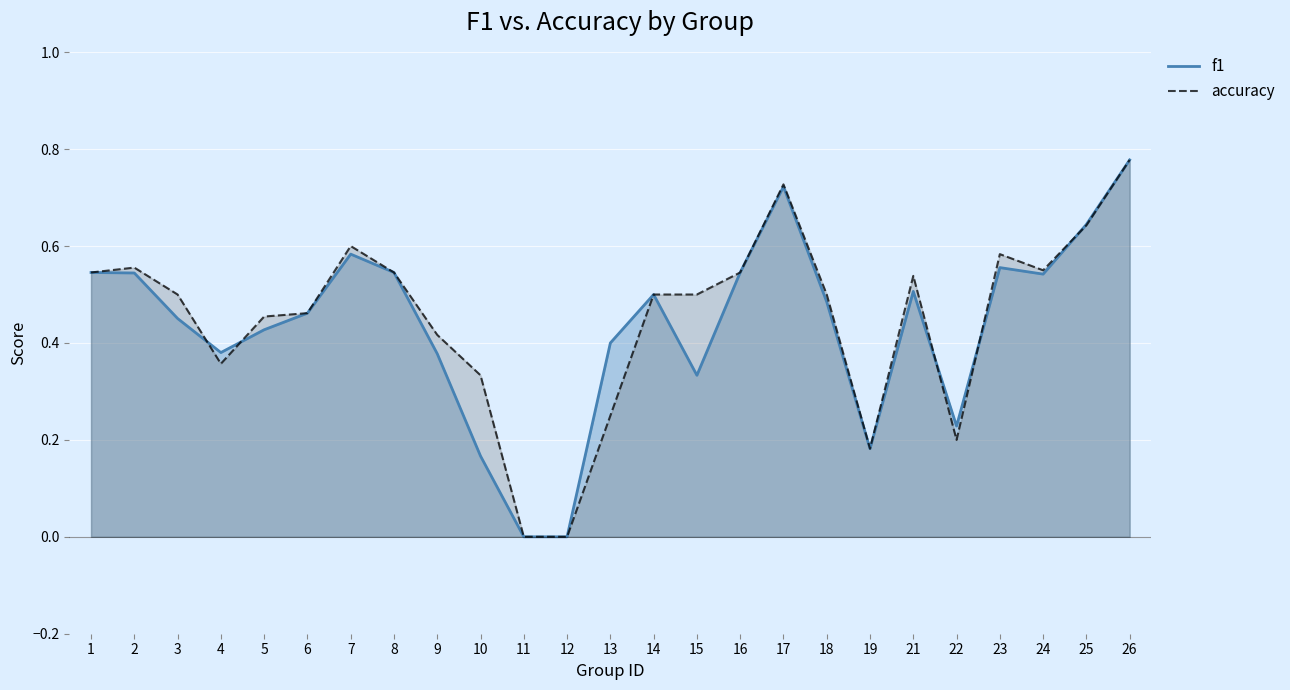

The value of accuracy at 11 is -0.5. True or false?

False